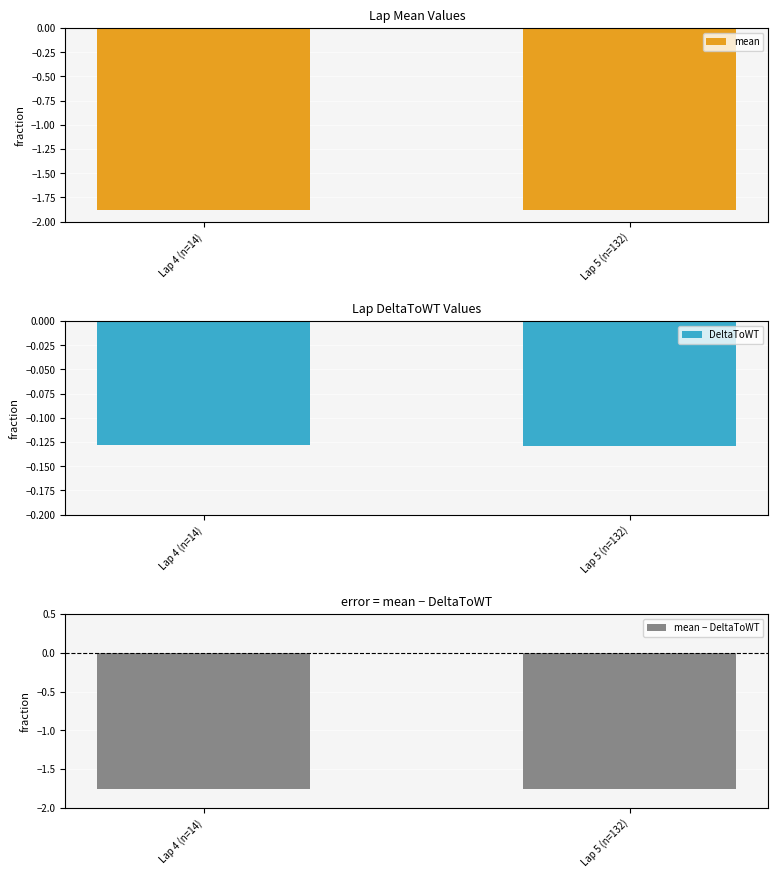

What is the maximum value for mean − DeltaToWT?

-1.8